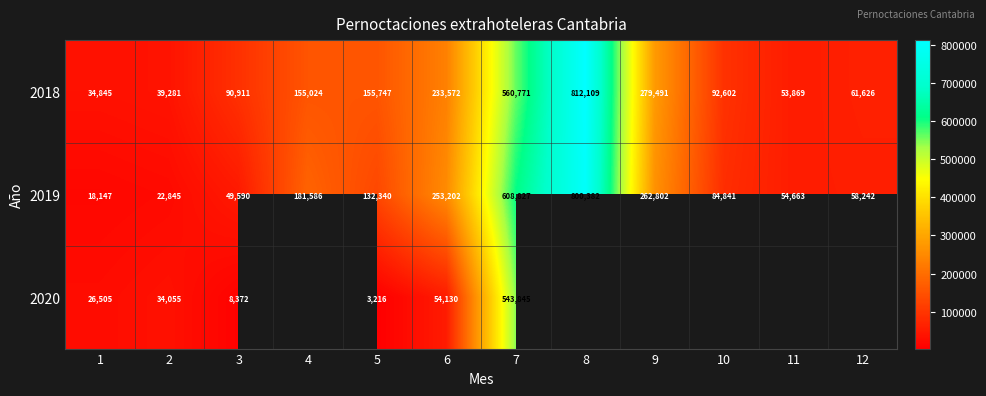

How many categories are shown in the chart?

12